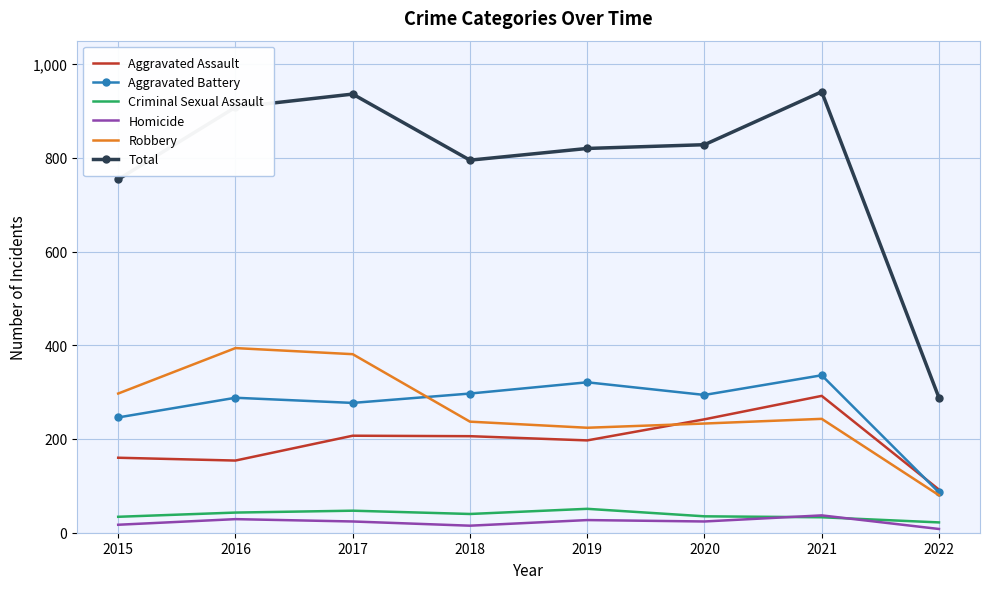

Which series has the largest range (max minus min)?

Total